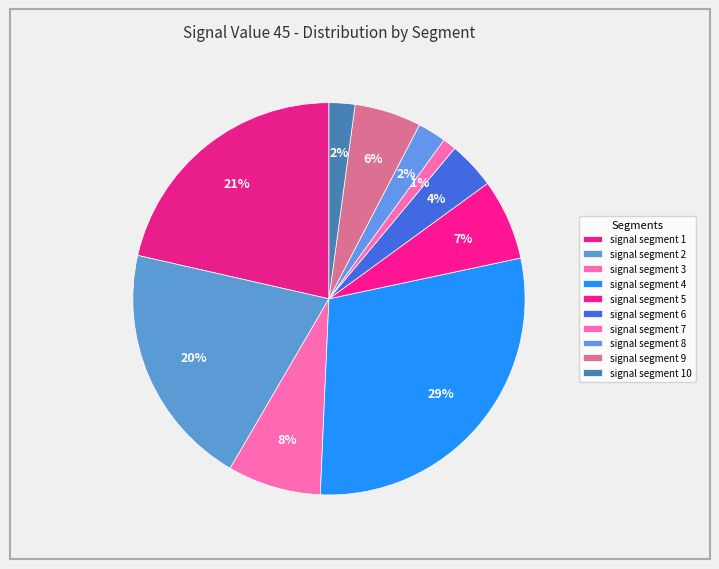

Count the number of slices in the pie.

10